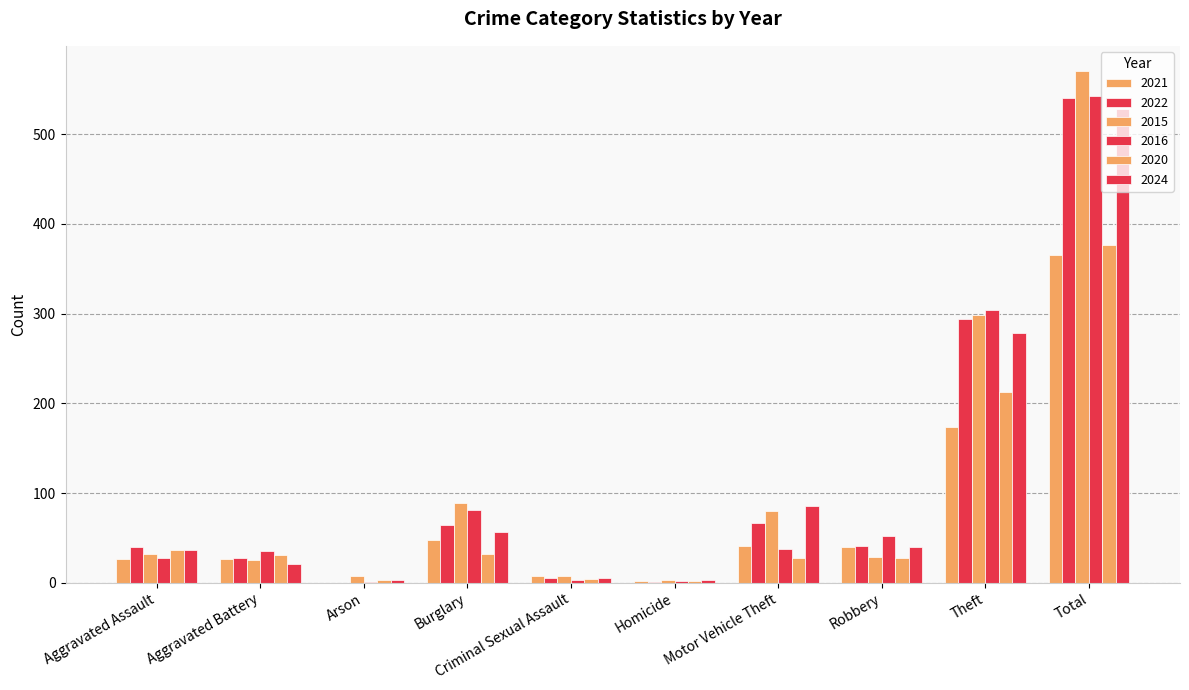

Is the value of 2024 at Arson greater than the value of 2016 at Aggravated Battery?

No